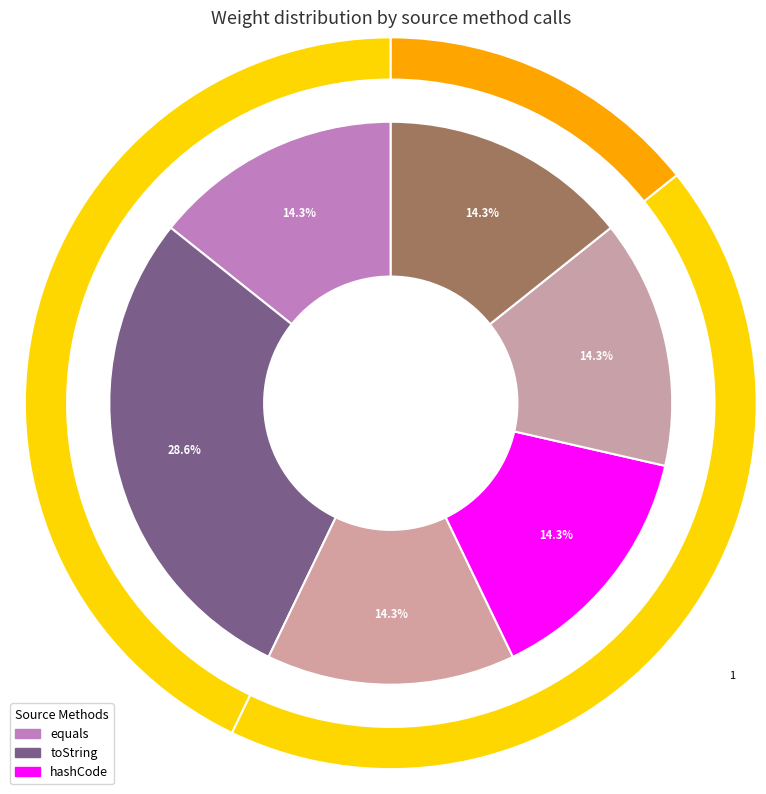

Does any single category account for the majority?

No